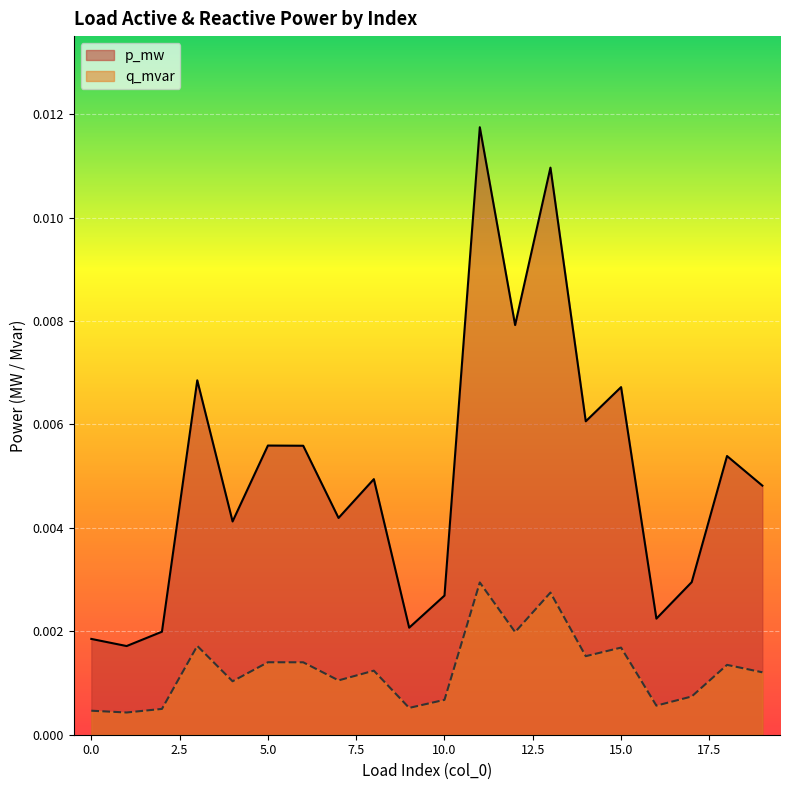

List the series in order of their overall mean, lowest first.

q_mvar, p_mw